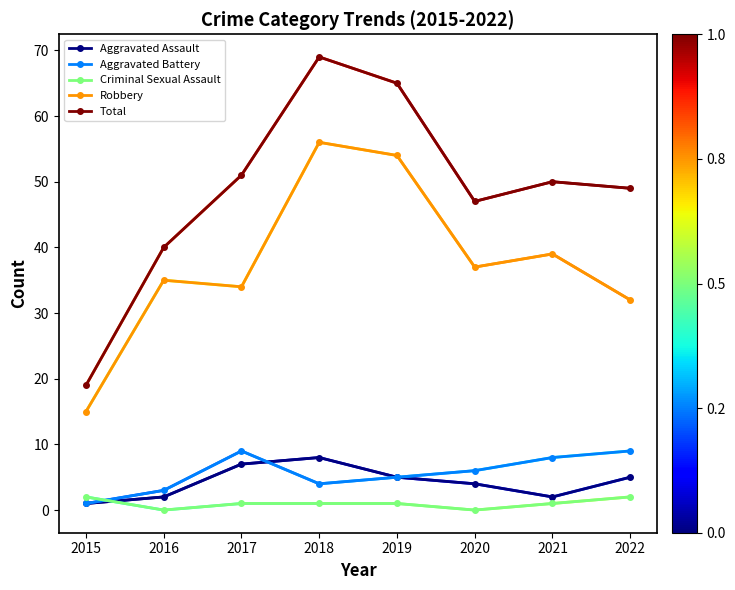

Is the value of Criminal Sexual Assault at 2018 greater than the value of Robbery at 2015?

No